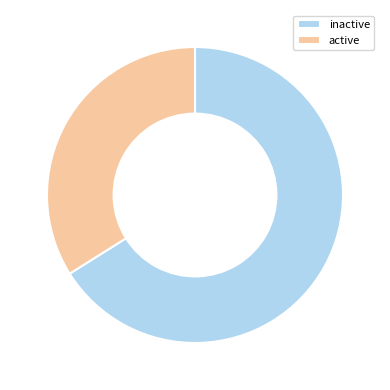

Is the sum of inactive and active greater than half?

Yes